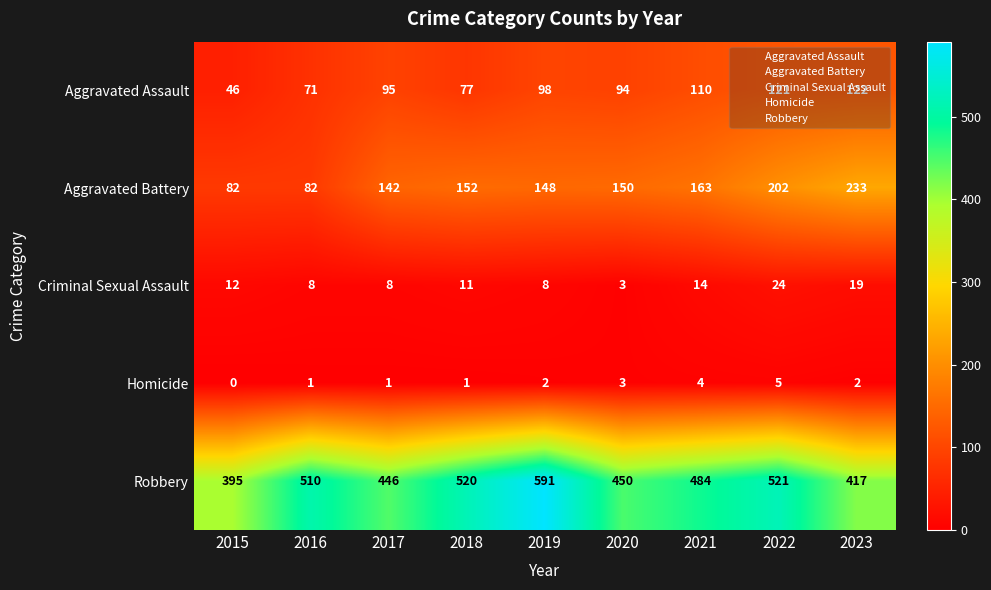

What is the total value across all series at 2017?

692